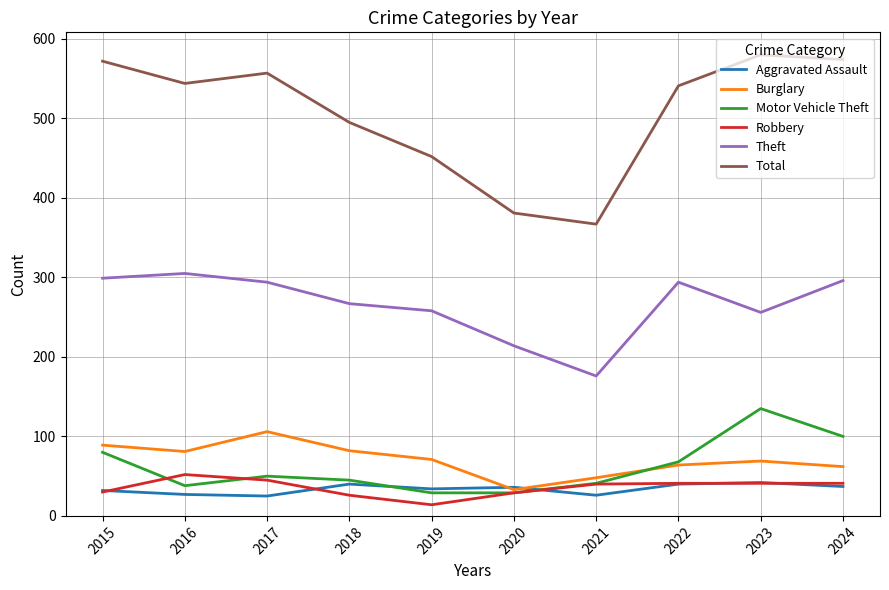

What is the minimum value for Motor Vehicle Theft?

29